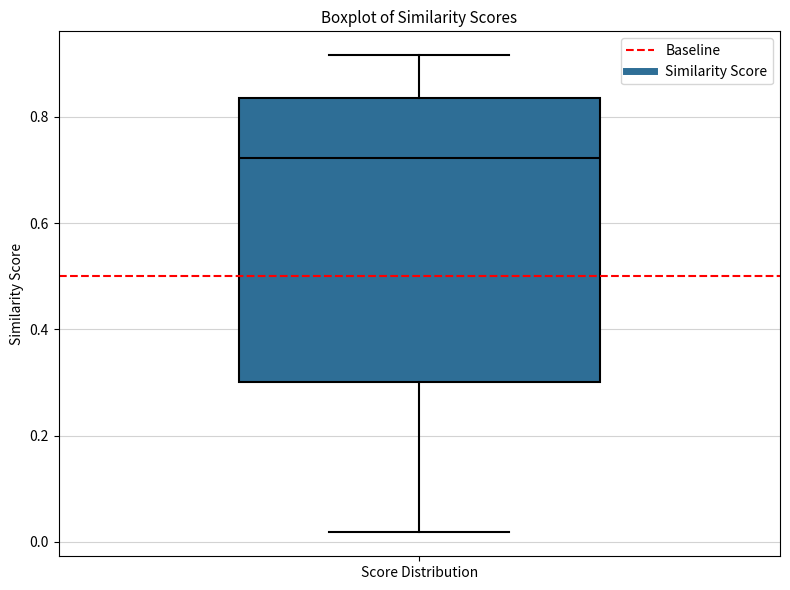

Read this box plot against the y-axis: the position of the median line, the range covered by the box, and the ends of both whiskers. The values are not printed on the chart, so give them approximately, as read against the axis.

median 0.72, box 0.30 to 0.84, whiskers 0.02 to 0.92